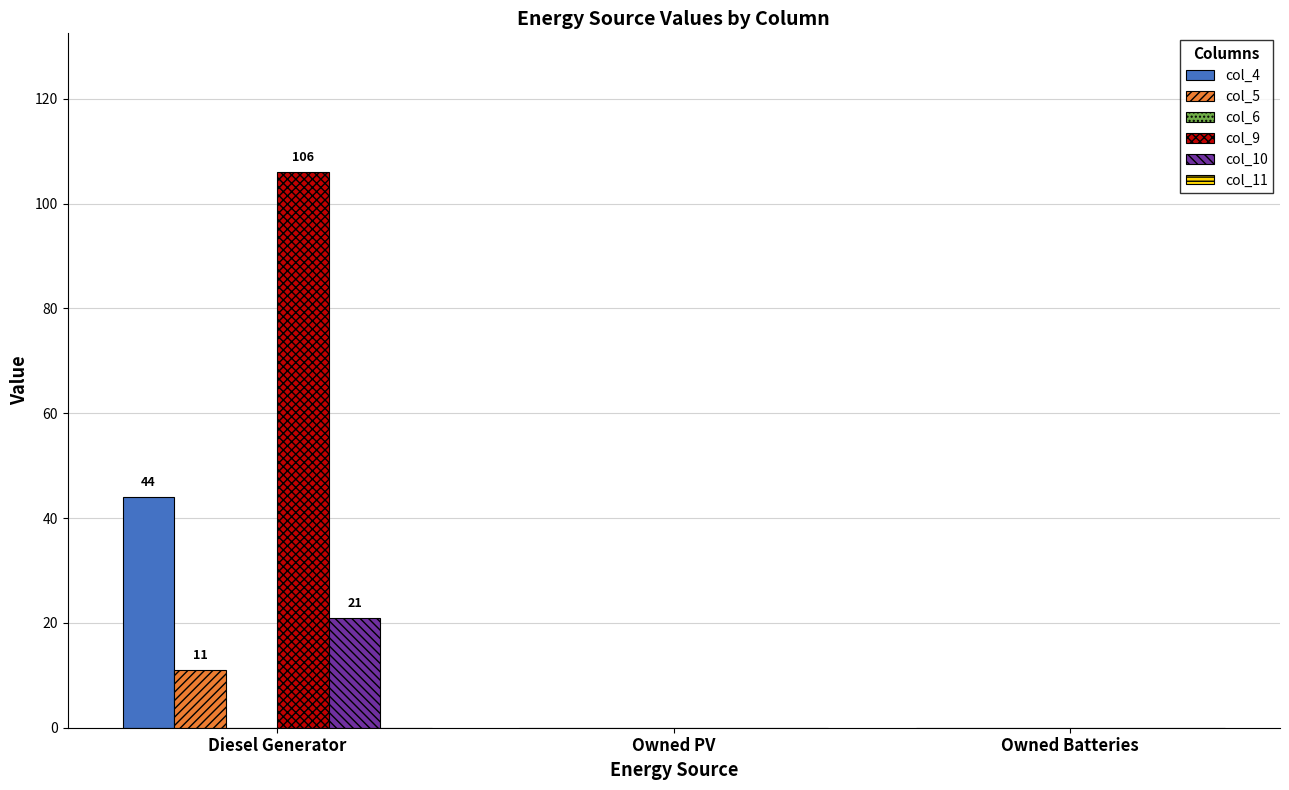

The value of col_9 at Owned Batteries is -42. True or false?

False